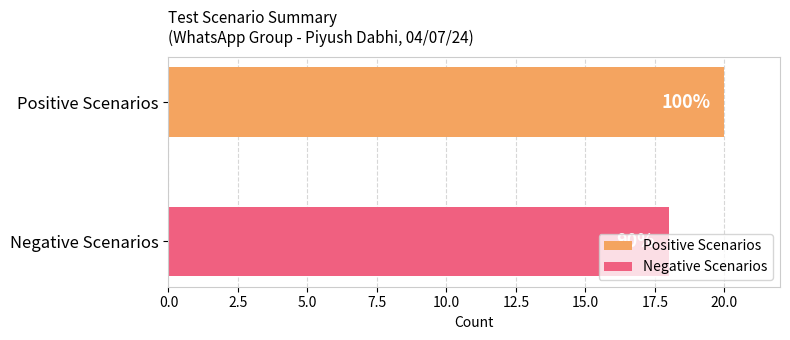

What are all the series names shown in the legend?

Positive Scenarios, Negative Scenarios